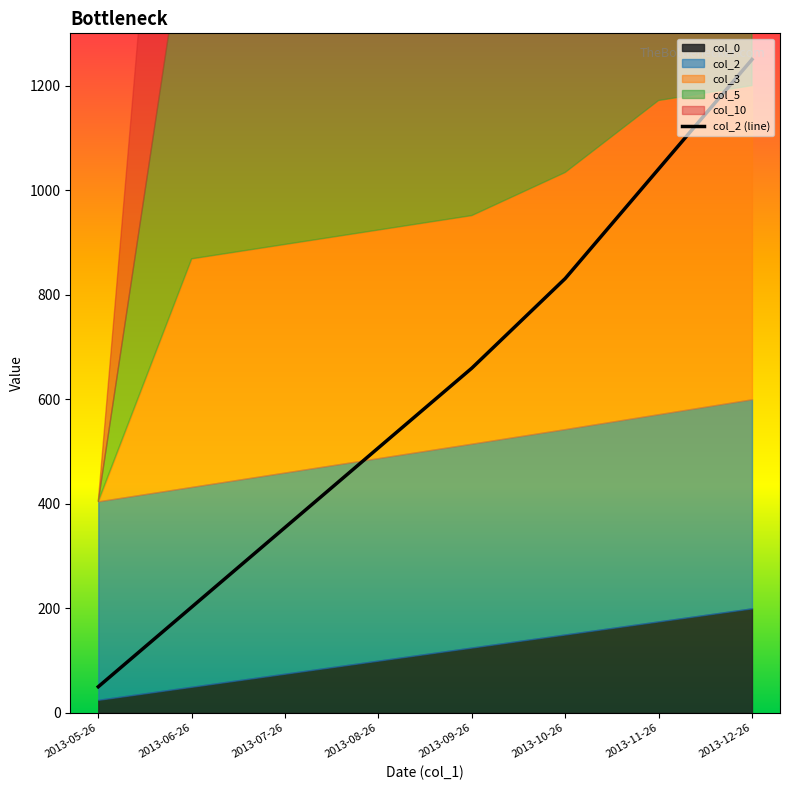

Is it true that the value at 2013-12-26 is 1250.0?

True